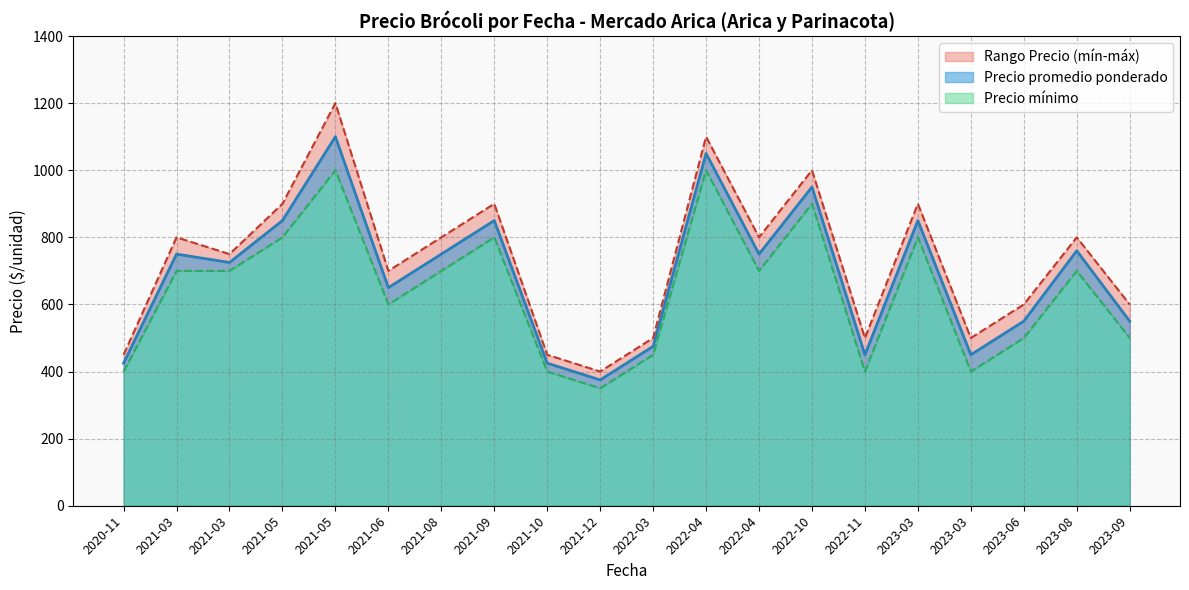

What is the total value across all series at 2021-05-28?

2550